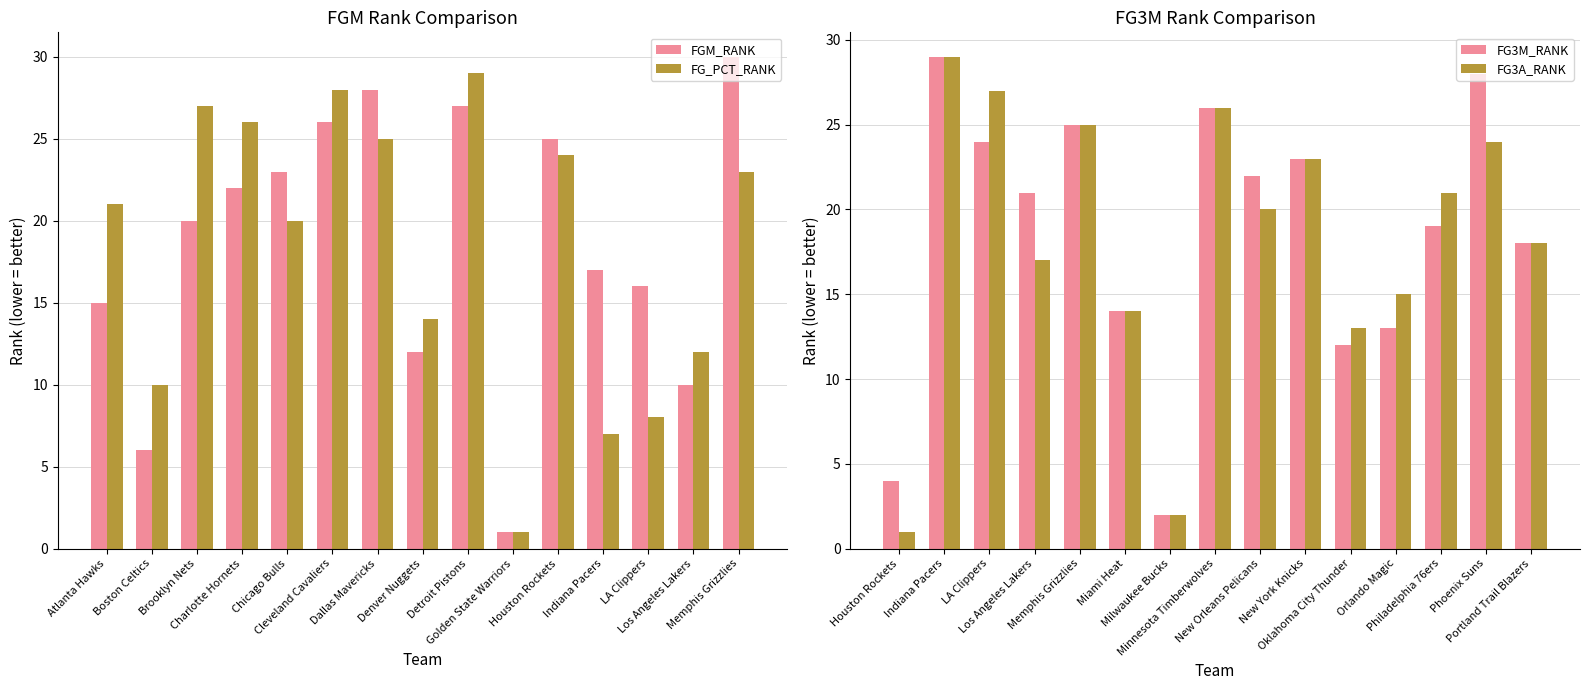

Which series has the widest spread of values?

FGM_RANK